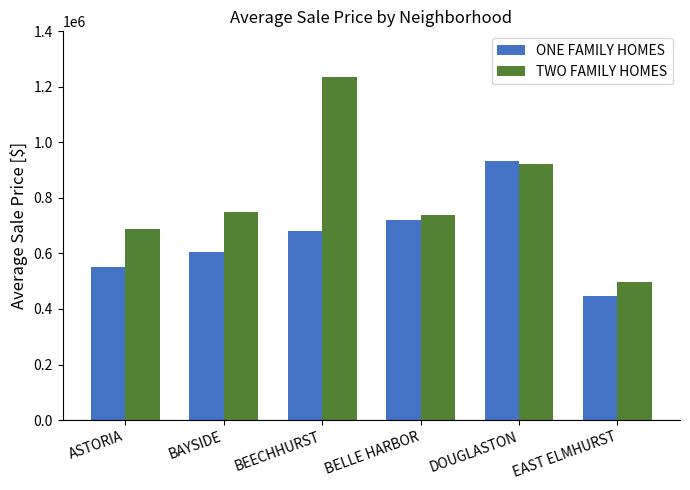

Is the value of TWO FAMILY HOMES at BEECHHURST greater than the value of ONE FAMILY HOMES at BEECHHURST?

Yes